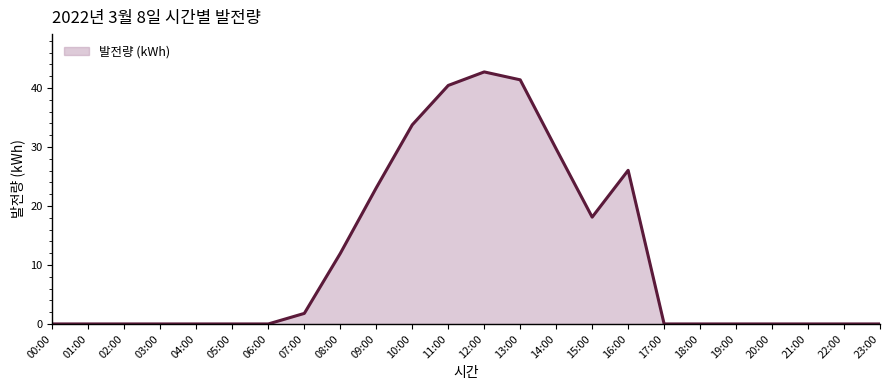

What is the sum of the values at 08:00 and 02:00?

12.0